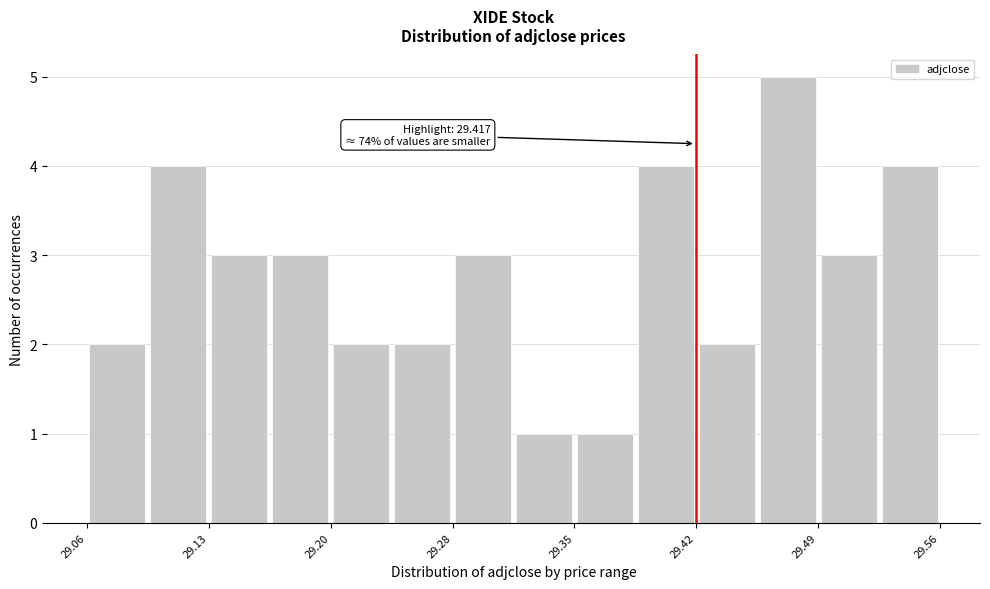

Read against the x-axis, roughly where is the centre of the tallest bar?

29.47